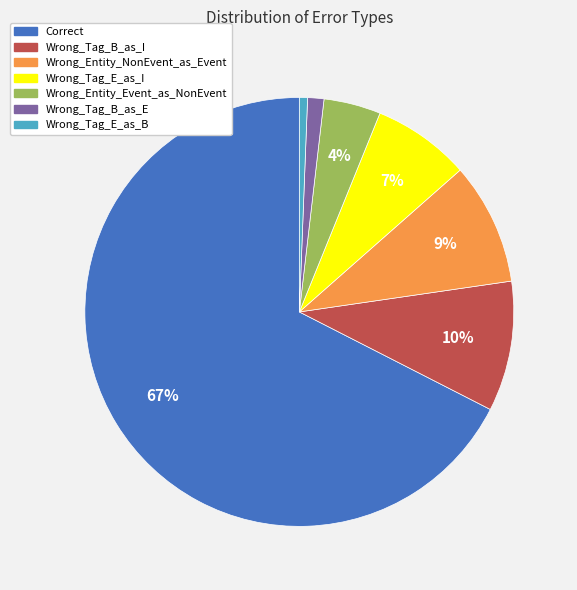

Do Wrong_Tag_B_as_I and Wrong_Entity_Event_as_NonEvent together represent more than half of the pie?

No